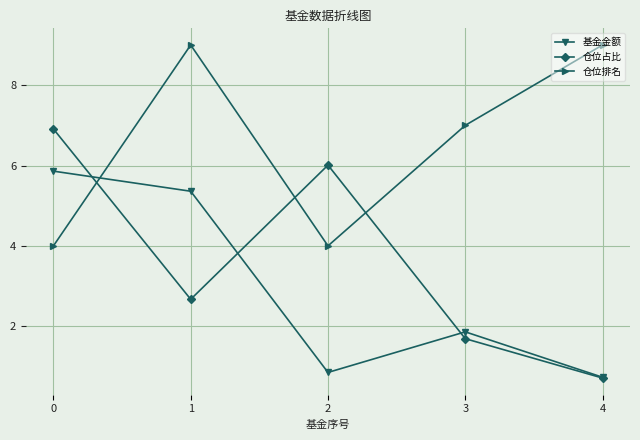

What is the value of the 仓位排名 point at the 3rd from the left?

4.0